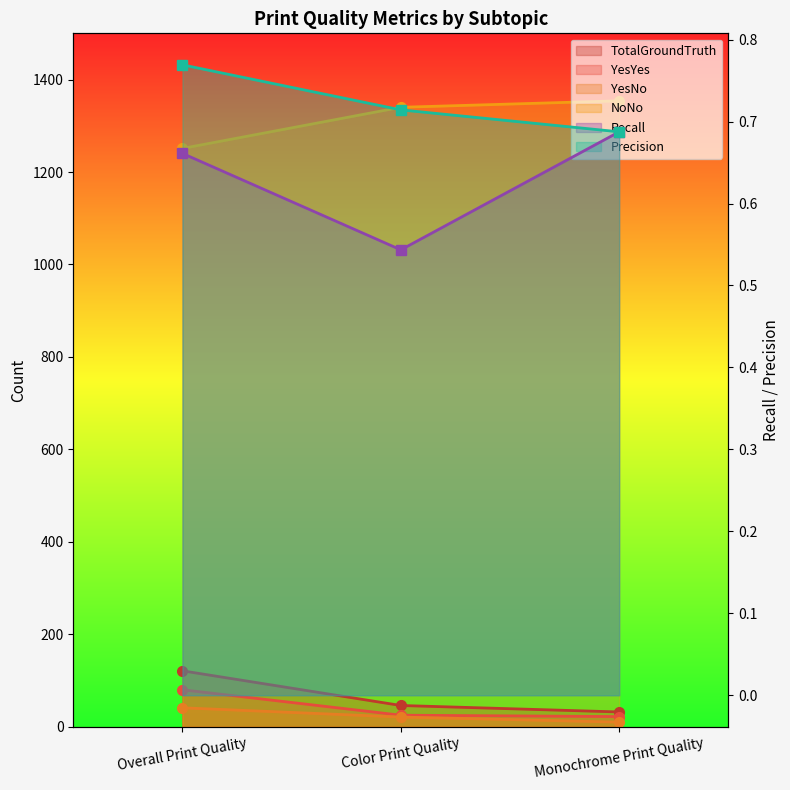

What is the maximum value shown in the chart?

1354.0